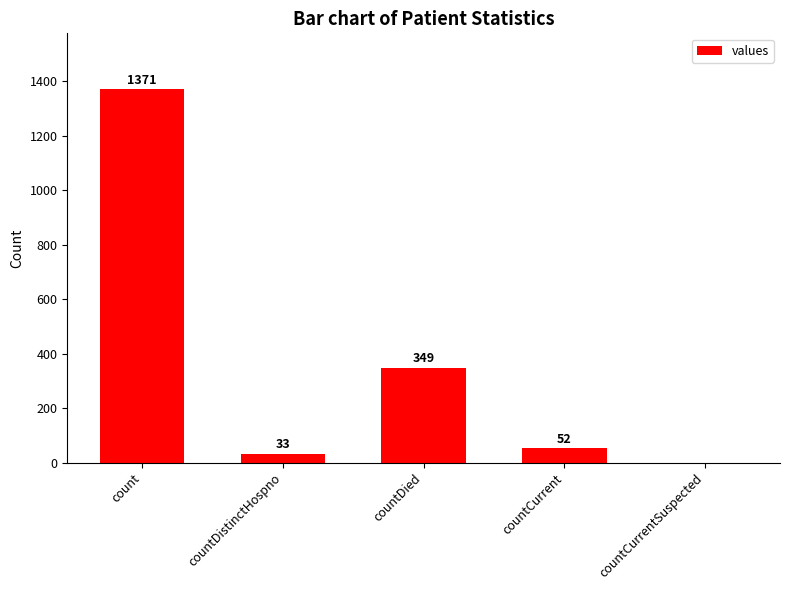

True or false: the data shows -693 at countCurrentSuspected.

False